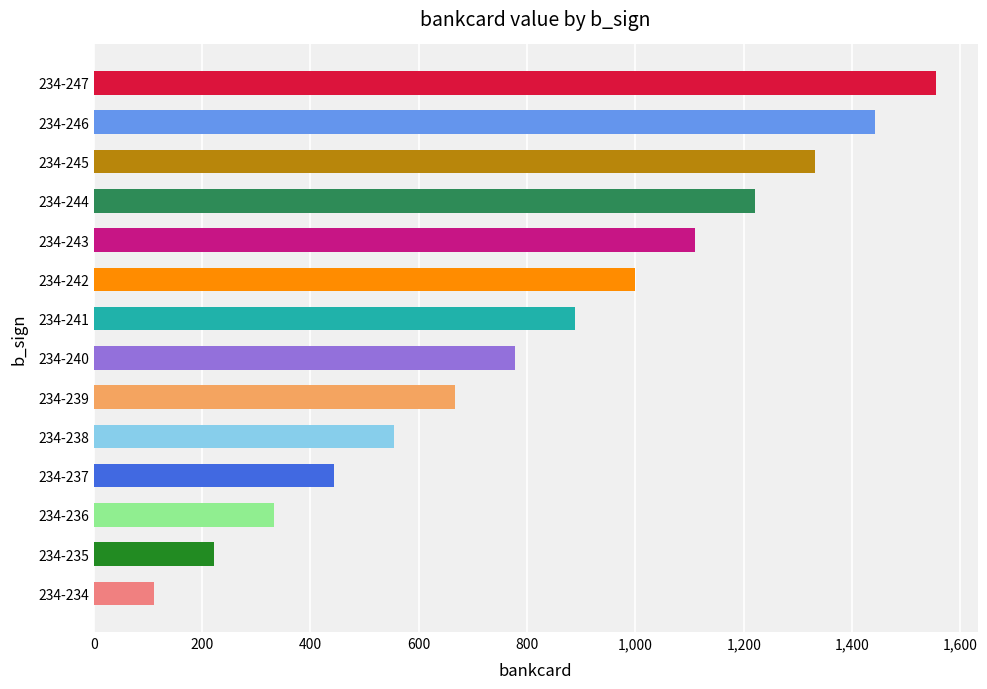

What is the maximum value shown in the chart?

1554